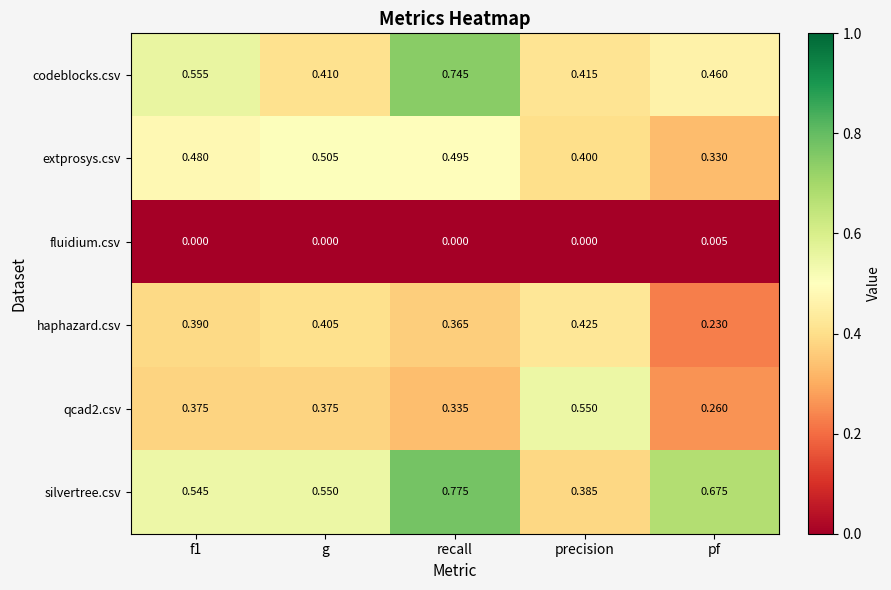

Which series has the largest total across all categories?

silvertree.csv